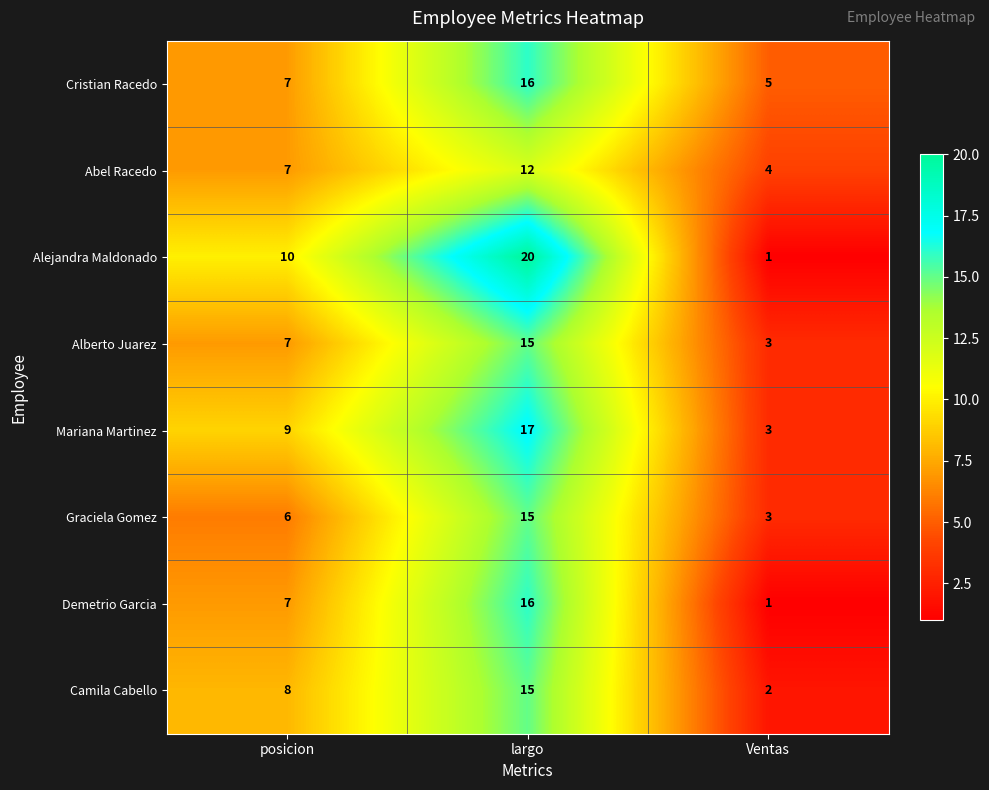

What is the difference between the highest and lowest values at largo?

8